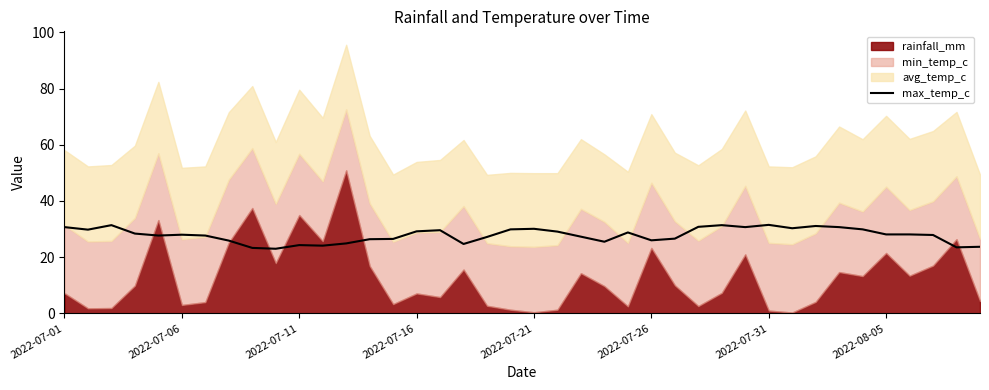

What is the change in value from 9 to 27?

+7.8